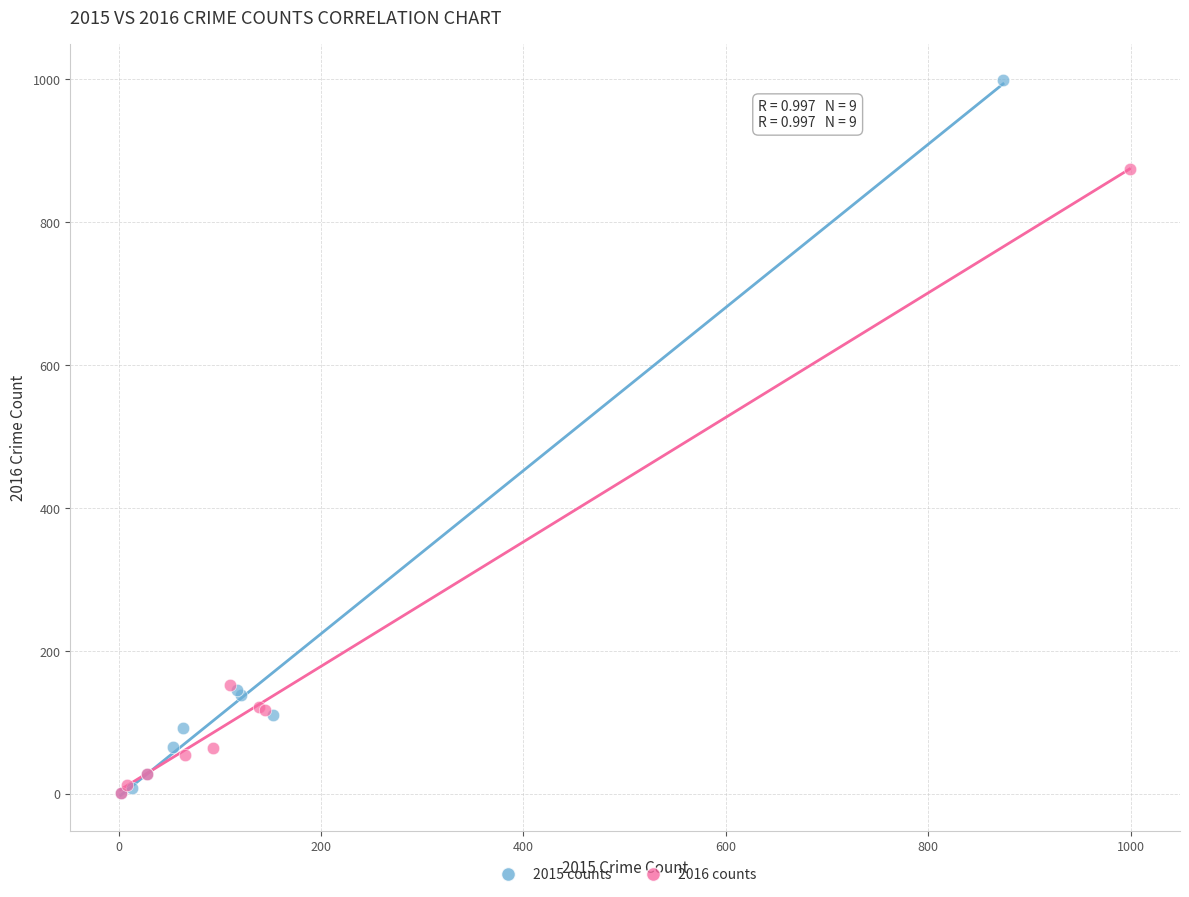

Which series has the widest spread of Y values?

2015 counts